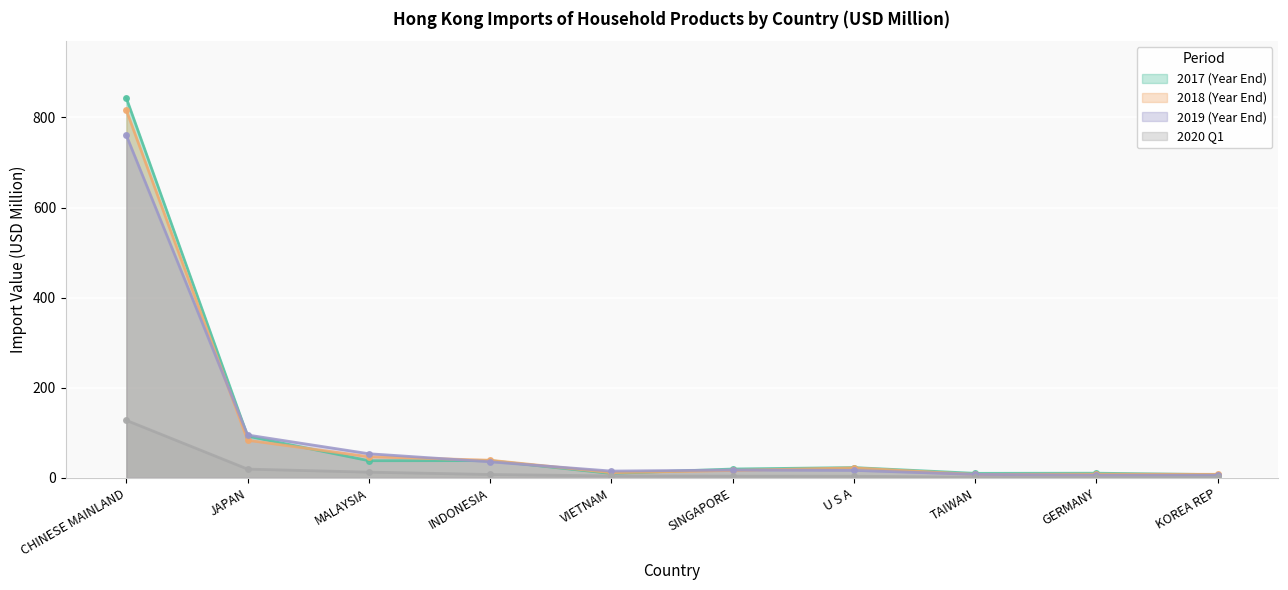

What is the approximate value of 202003 at KOREA REP?

1.4